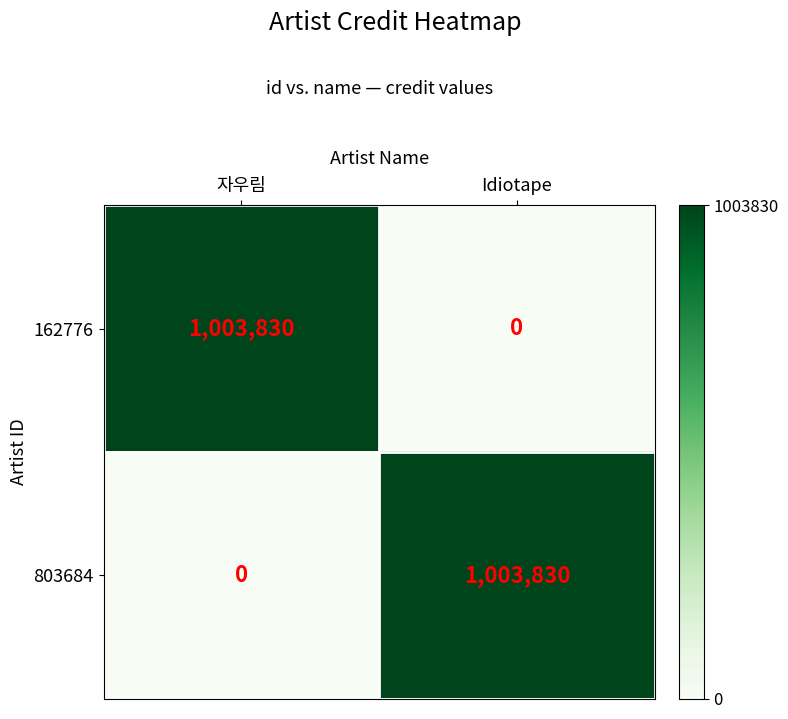

At how many categories does at least one series exceed 0?

2